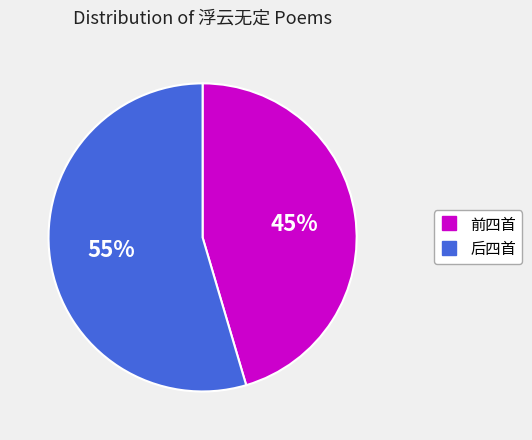

How many segments does this pie chart have?

2